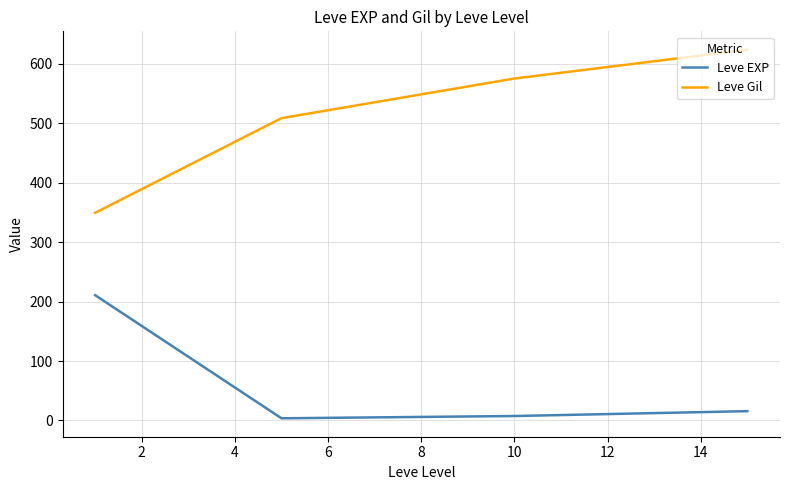

What is the lowest value of the Leve Gil series?

349.2